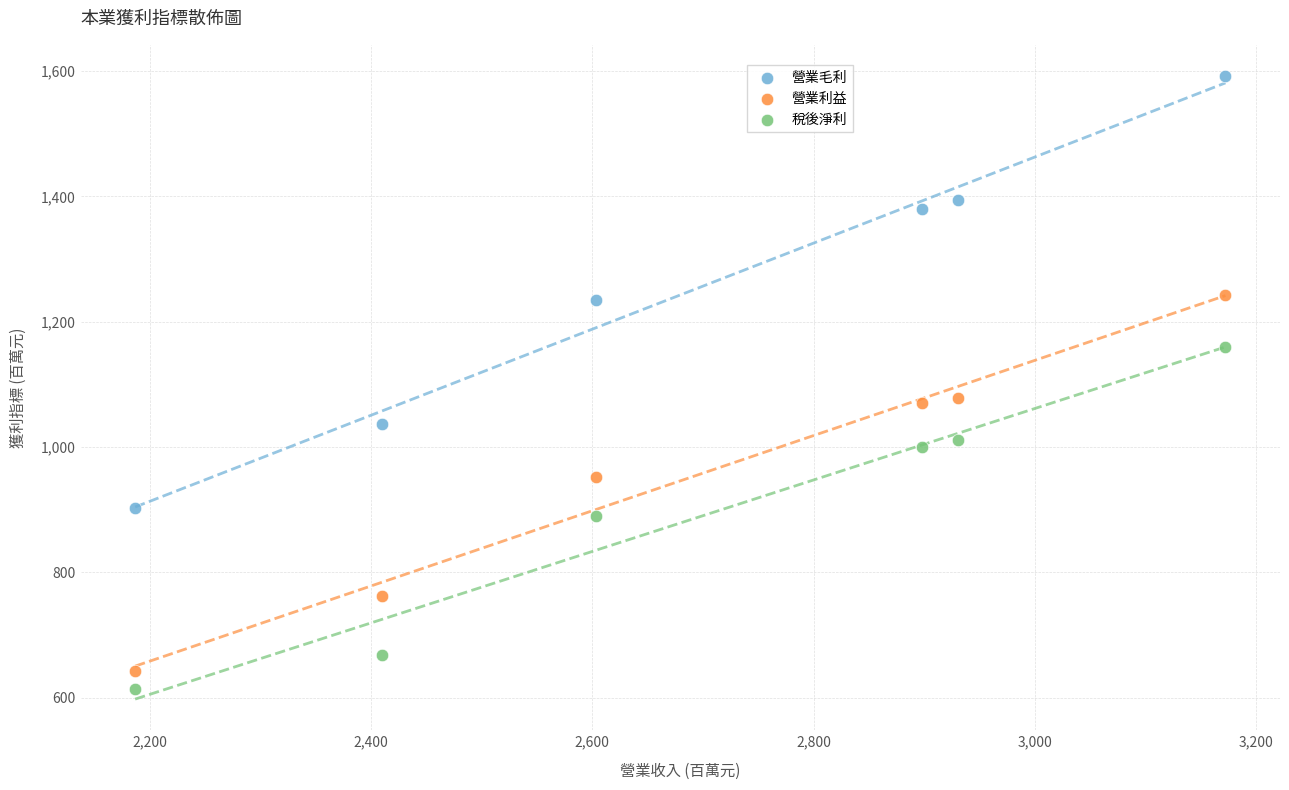

Across all data points, what is the range of X values (max minus min)?

985.0